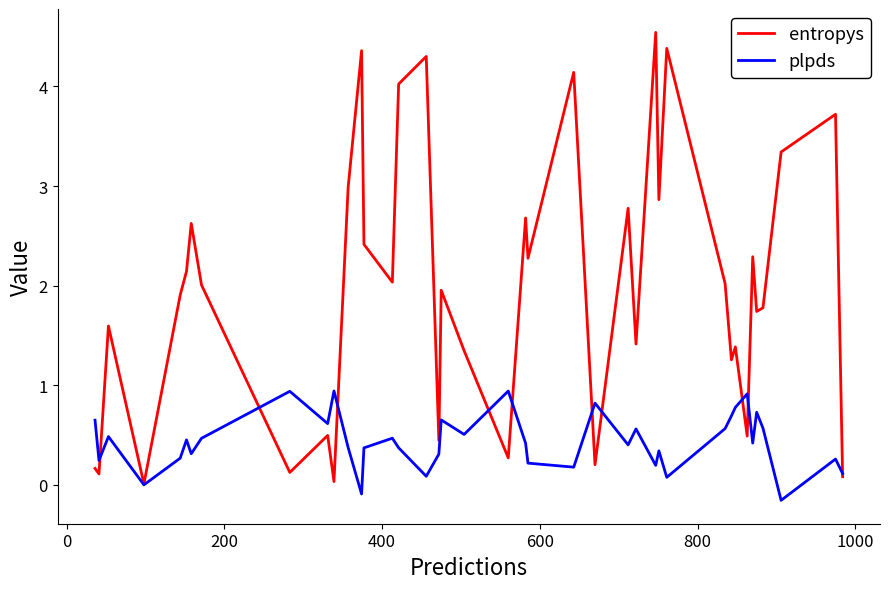

Which series has the largest total across all categories?

entropys